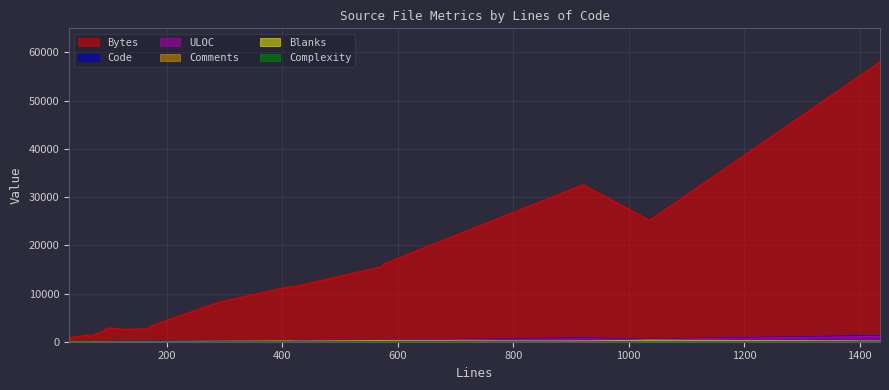

What is the total value across all series at 31?

884